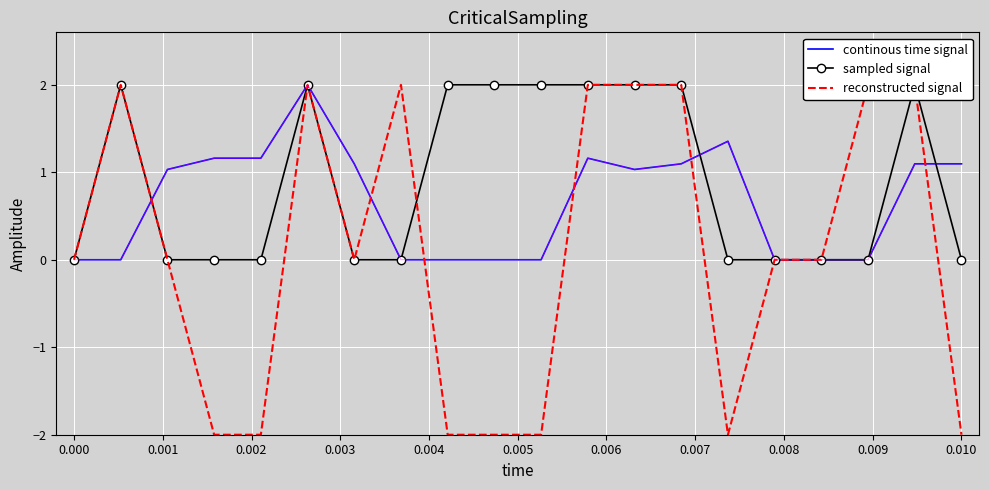

Count the number of categories in the chart.

20